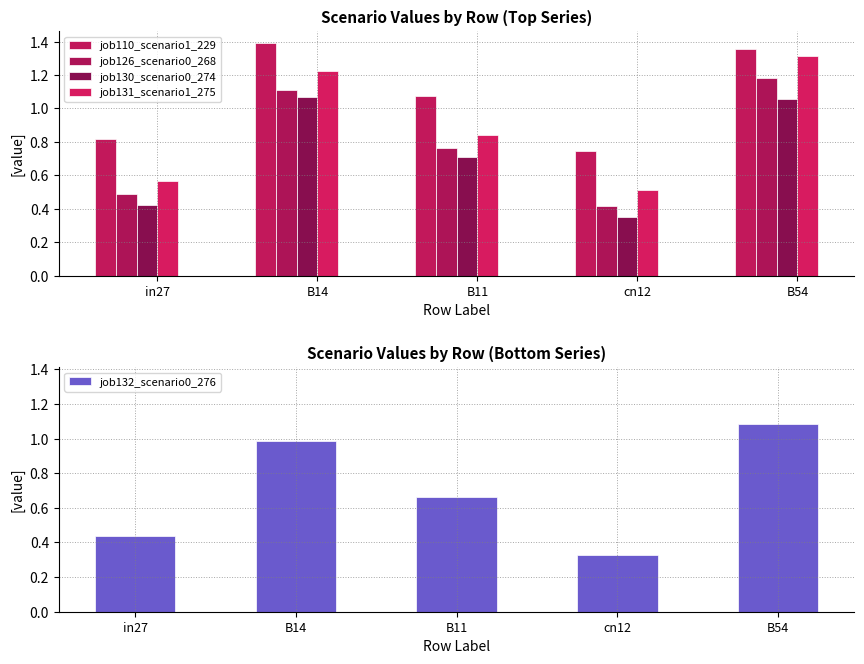

What is the difference between the job131_scenario1_275 values at B54 and B11?

0.5